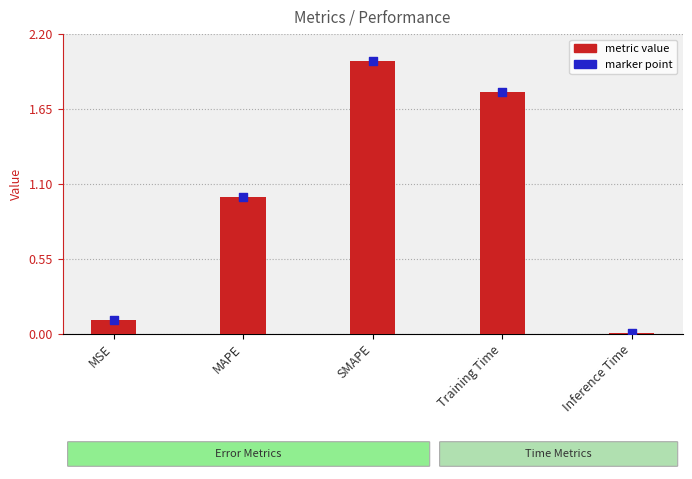

Is the value of marker at MAPE greater than the value of metric value at Training Time?

No